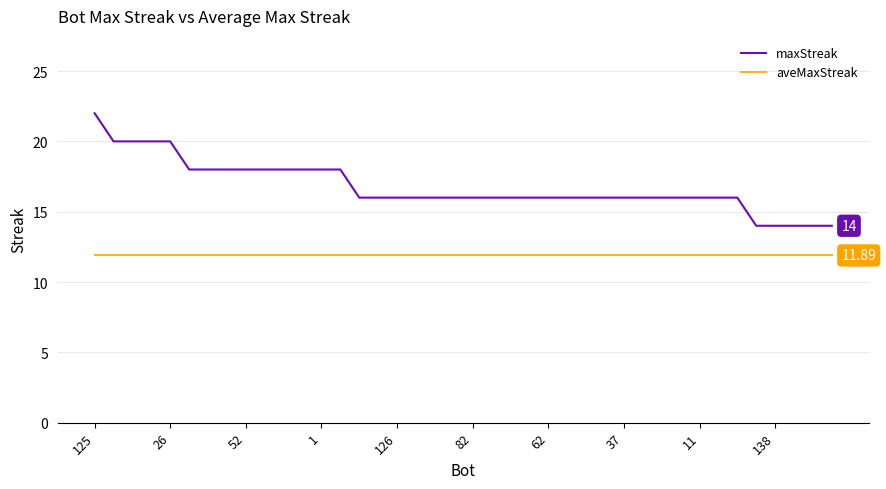

What is the lowest value of the aveMaxStreak series?

11.9